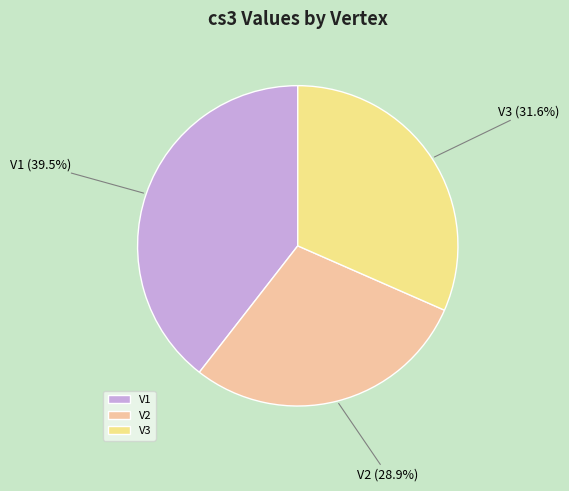

How many slices are in this pie chart?

3